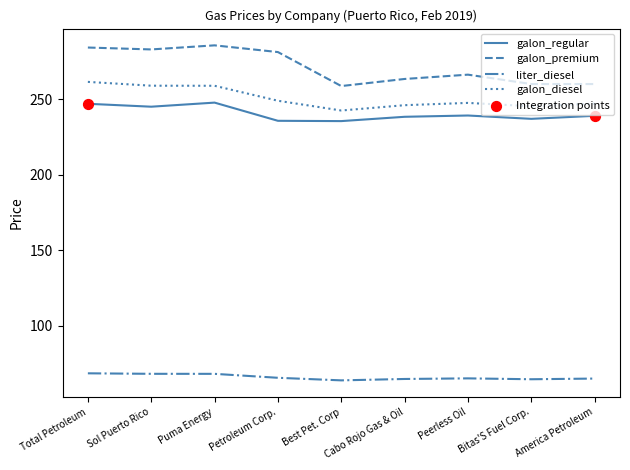

Is it true that galon_diesel equals 261.3 at Total Petroleum?

True